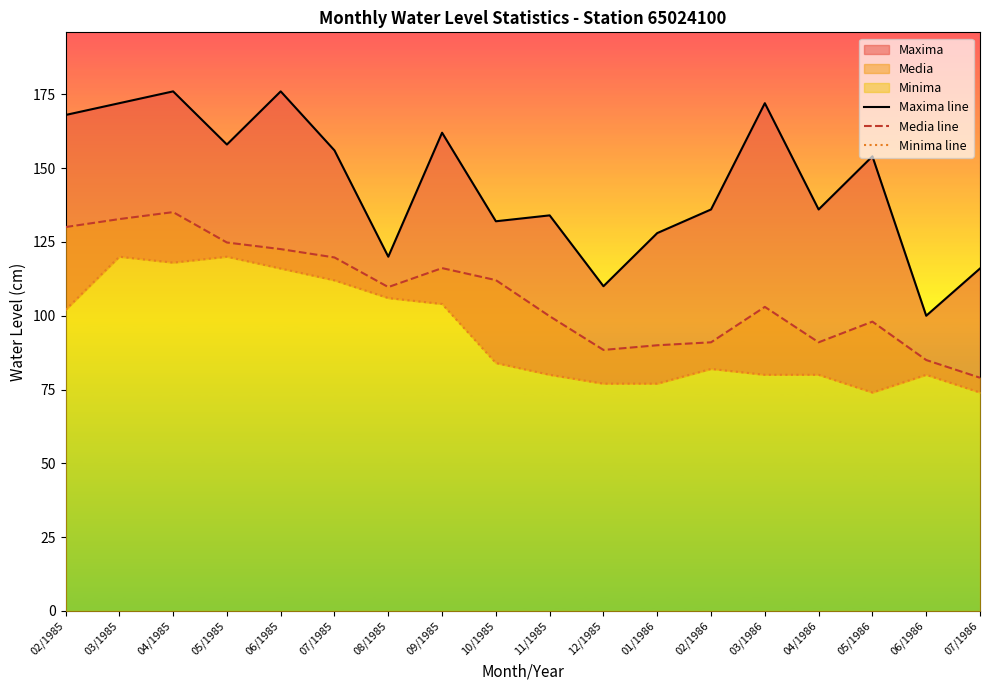

What is the lowest value of the Maxima line series?

100.0